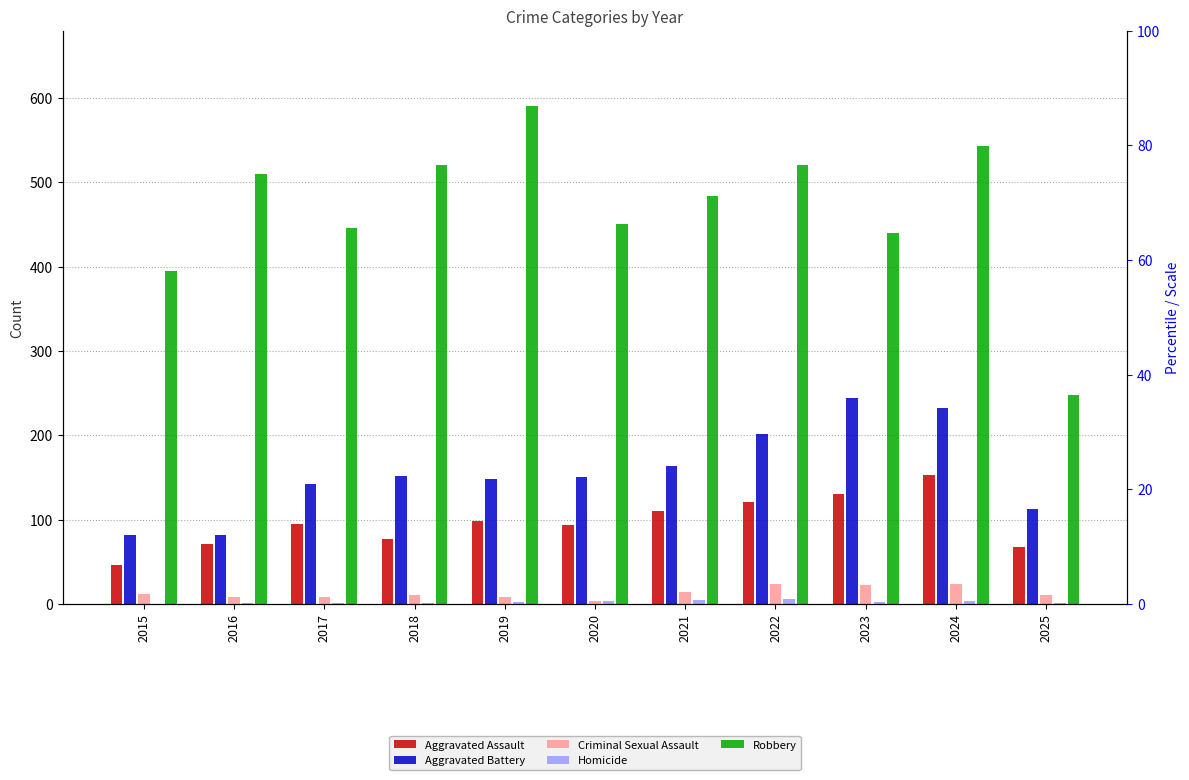

At how many categories does at least one series exceed 419?

9